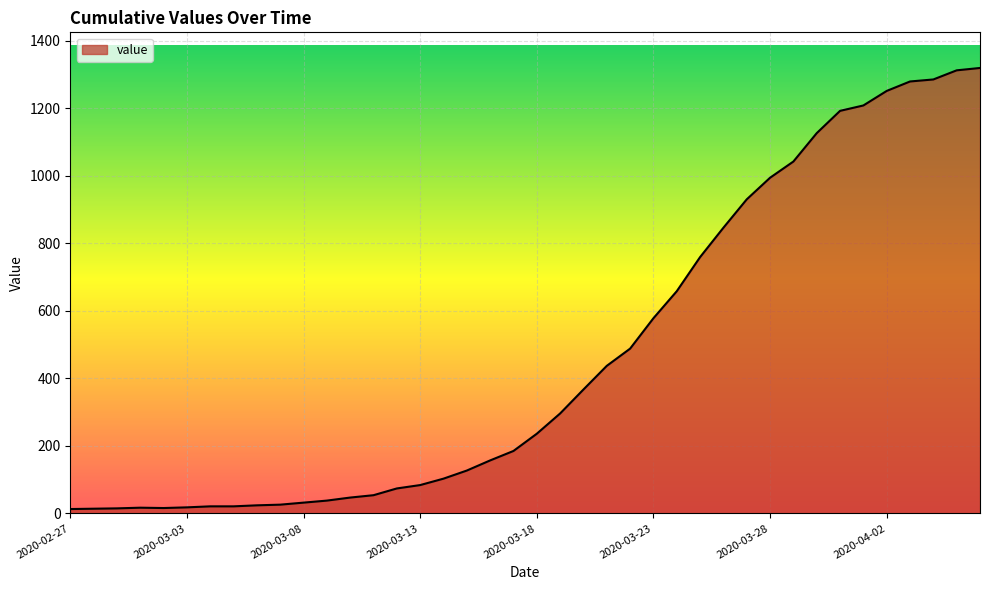

What is the maximum value shown in the chart?

1319